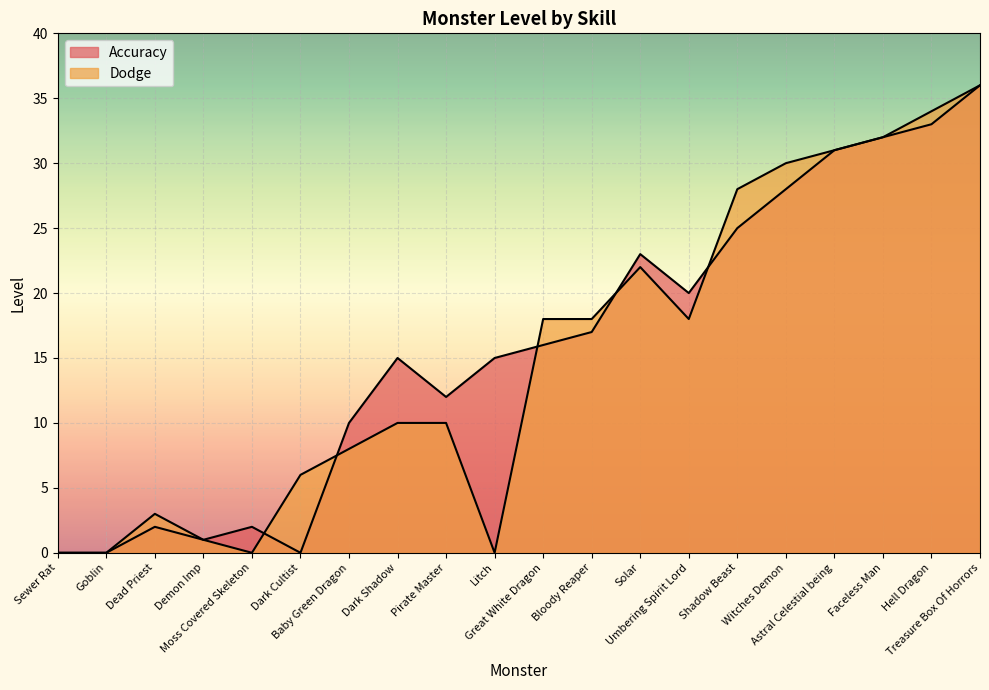

At which label does Dodge reach its peak?

Treasure Box Of Horrors